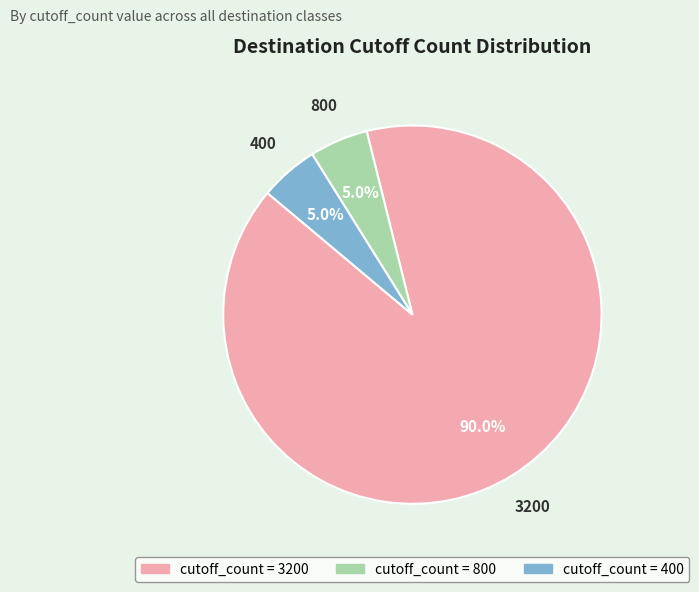

Does any single category account for the majority?

Yes